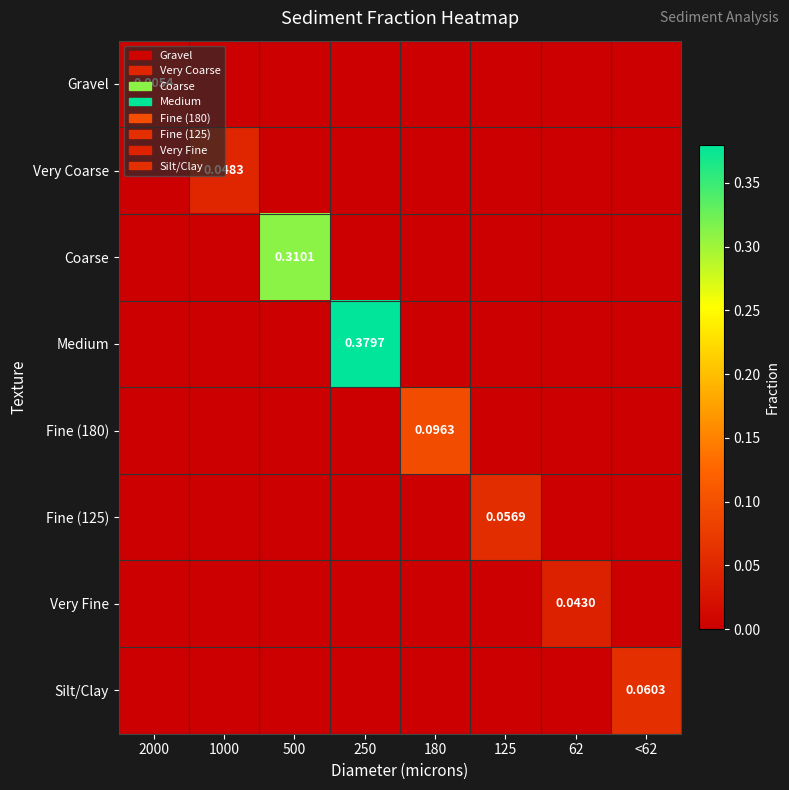

How many Fine (180) values are between 0 and 1?

8